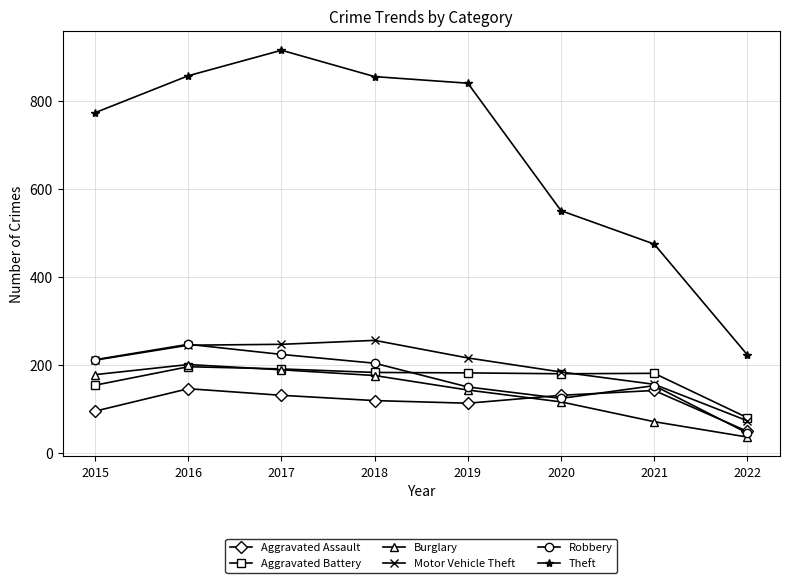

True or false: Theft has a value of 774 at 2015.

True